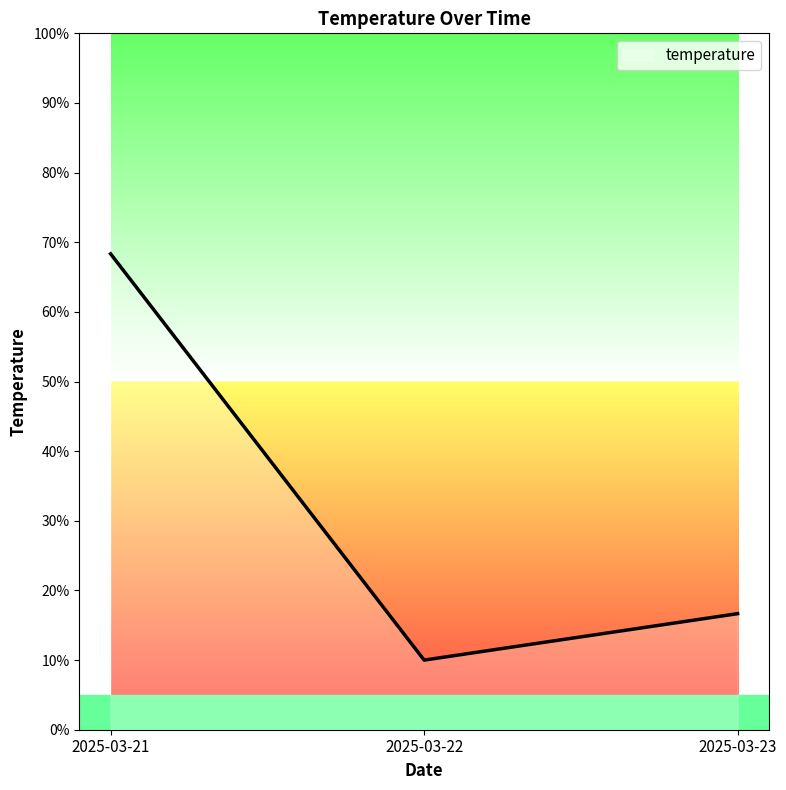

List the labels in order of value, smallest first.

2025-03-22, 2025-03-23, 2025-03-21